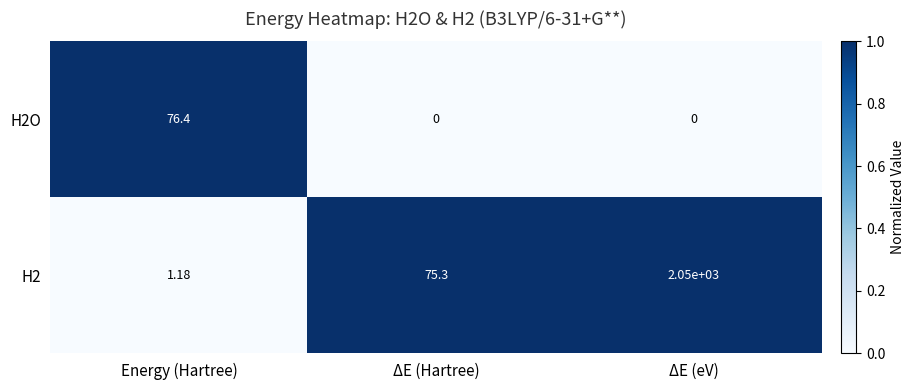

List the series in order of their overall mean, highest first.

H2, H2O